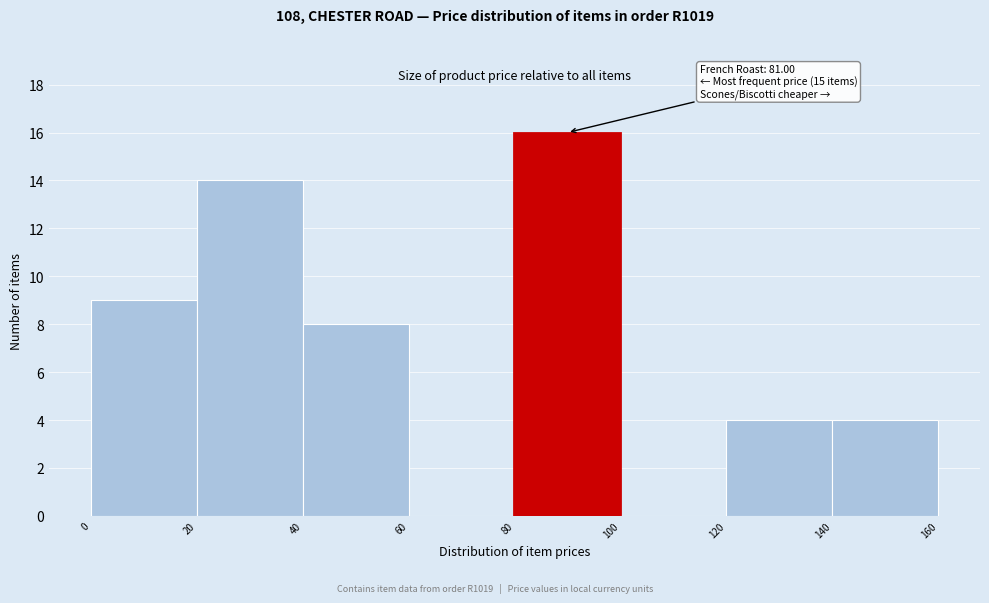

Which range on the x-axis has the tallest bar?

80 to 100